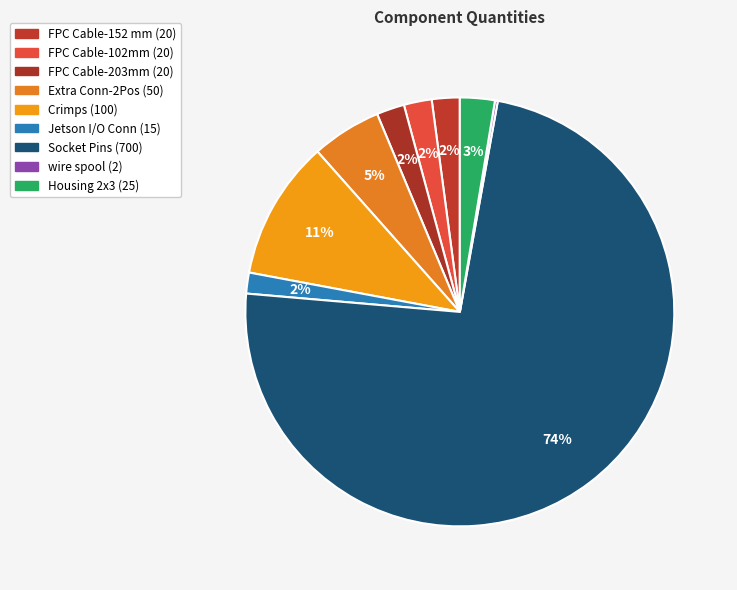

Rank the categories by value from highest to lowest.

Socket Pins, Crimps, Extra Conn-2Pos, Housing 2x3, FPC Cable-152 mm, FPC Cable-102mm, FPC Cable-203mm, Jetson I/O Conn, wire spool